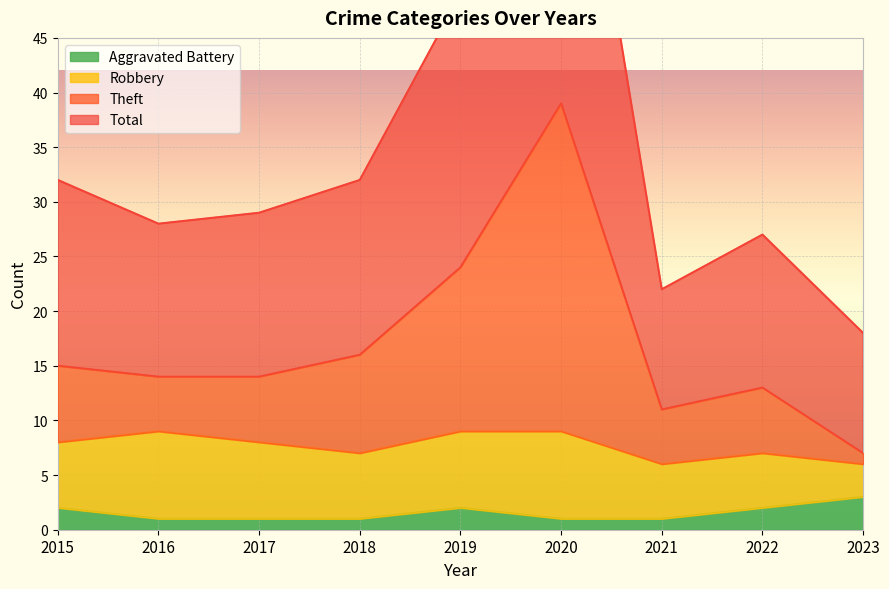

Which series has the widest spread of values?

Total